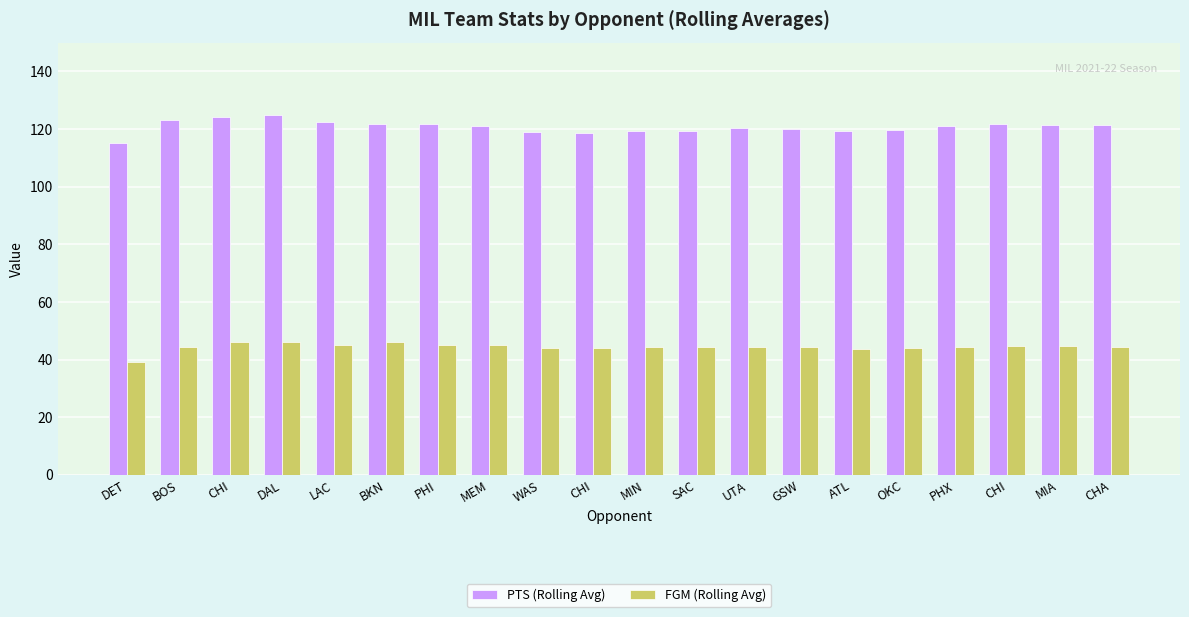

Does the chart contain stacked bars?

No